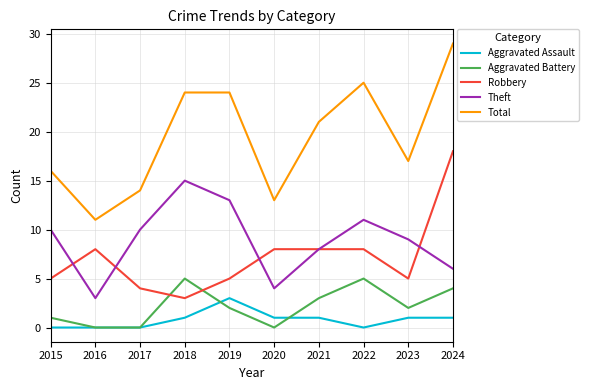

What is the approximate value of Total at 2015?

16